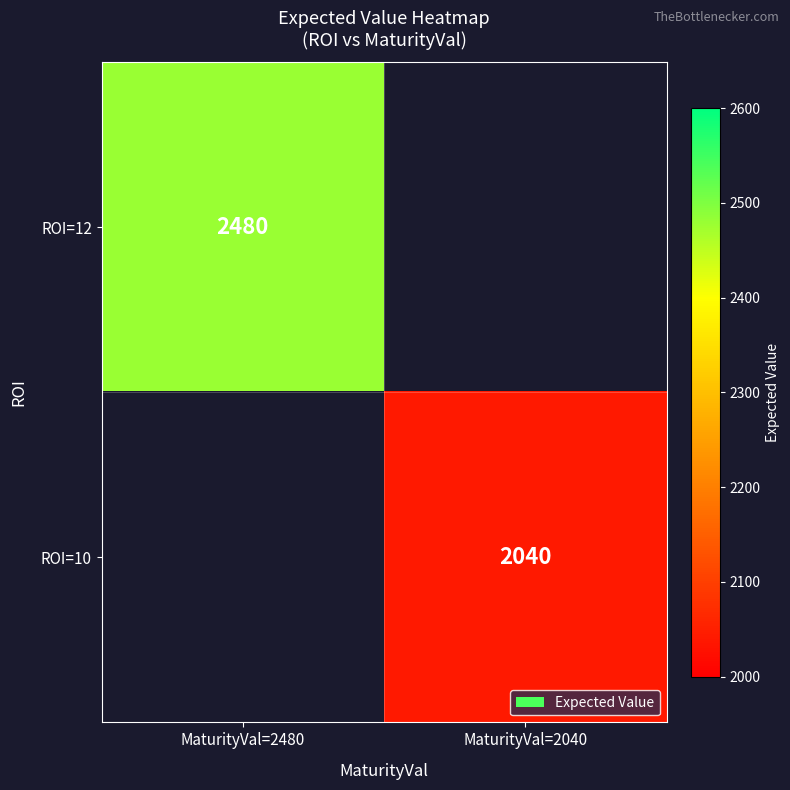

The value of ROI=10 at MaturityVal=2040 is 869. True or false?

False